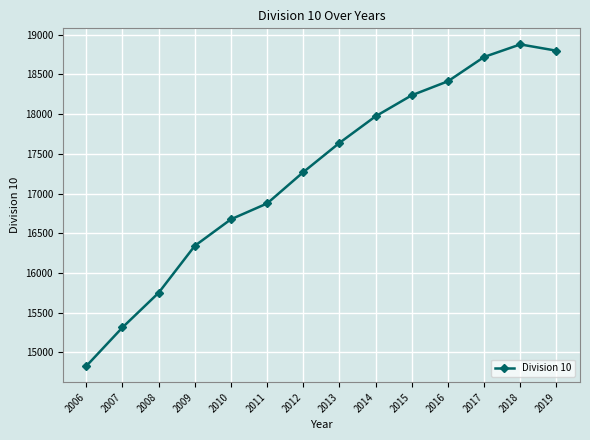

What is the ratio of the value at 2007 to the value at 2012?

0.9